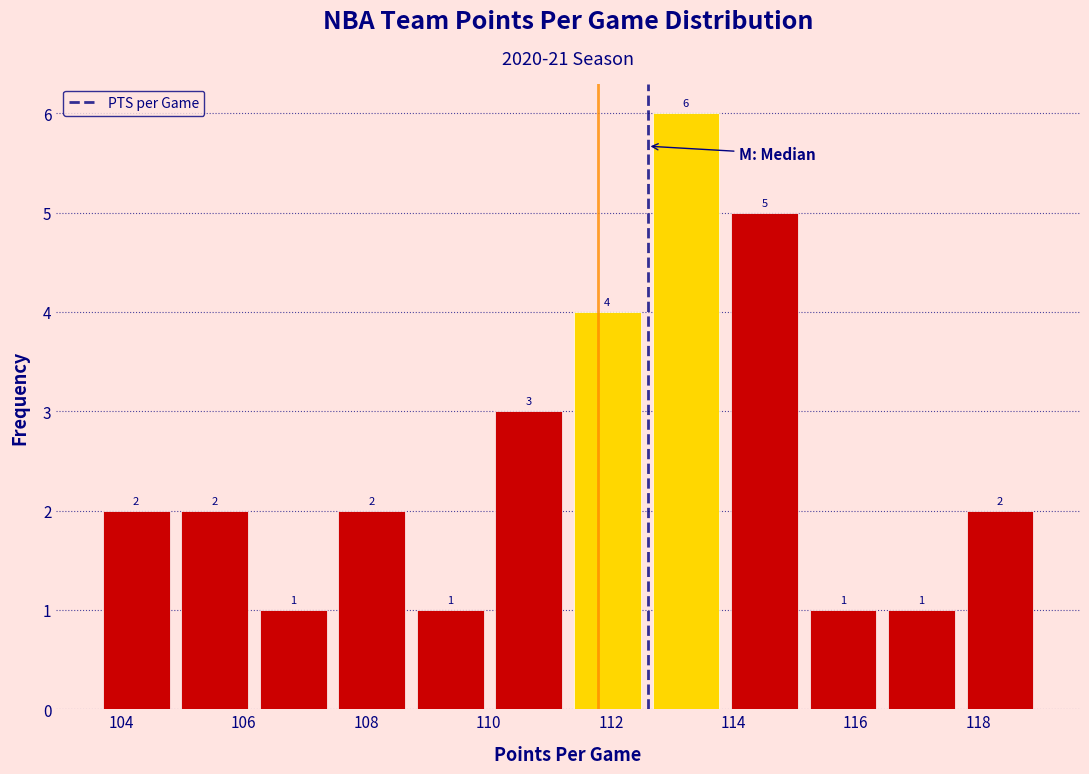

Over which range of the x-axis is the bar tallest?

112.6 to 113.8